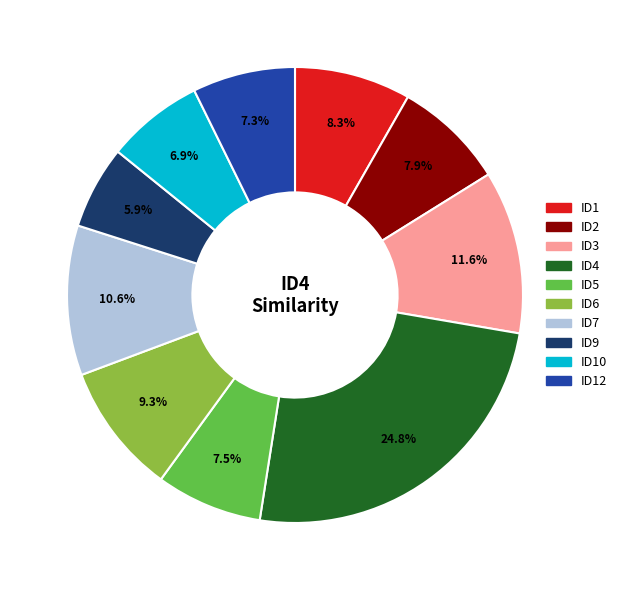

Is there a majority slice in this chart?

No